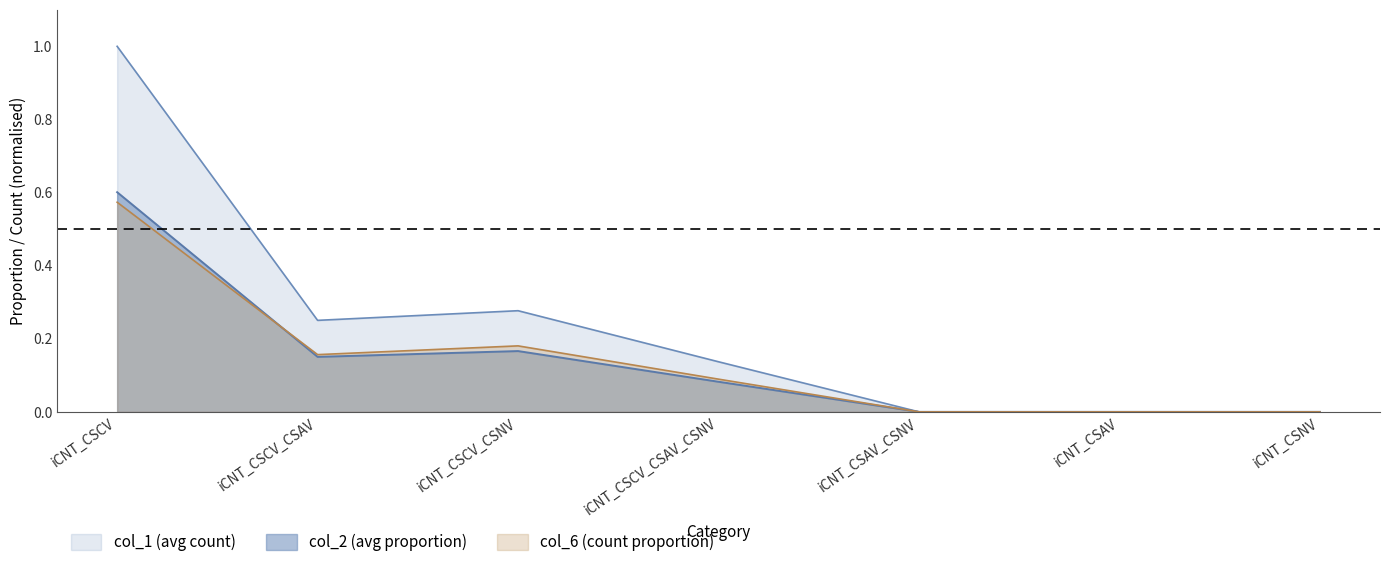

At which category does col_2 (avg proportion) reach its first local peak?

iCNT_CSCV_CSNV